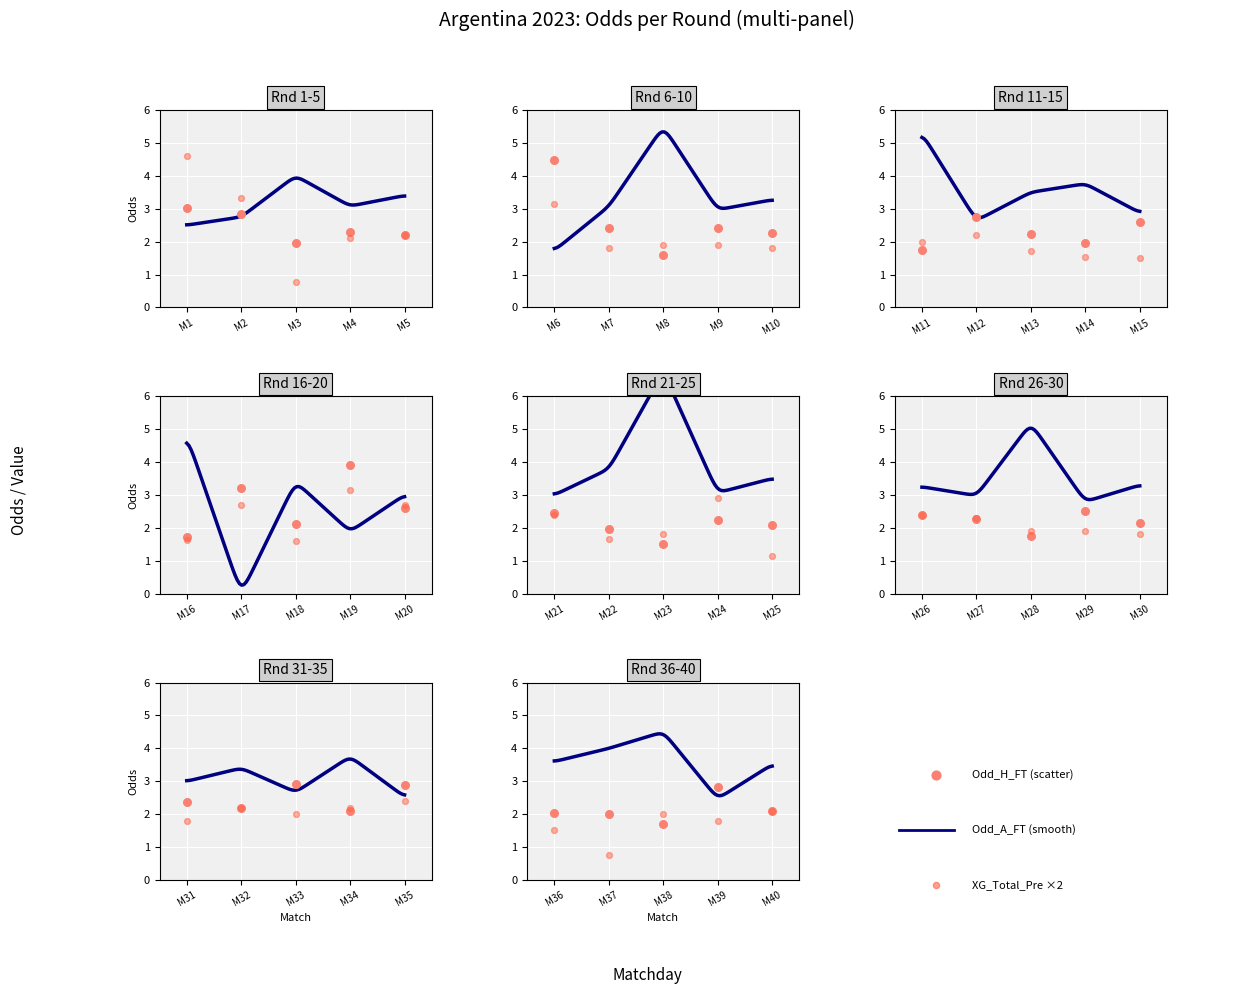

Which series contains the highest Y value?

Odd_A_FT